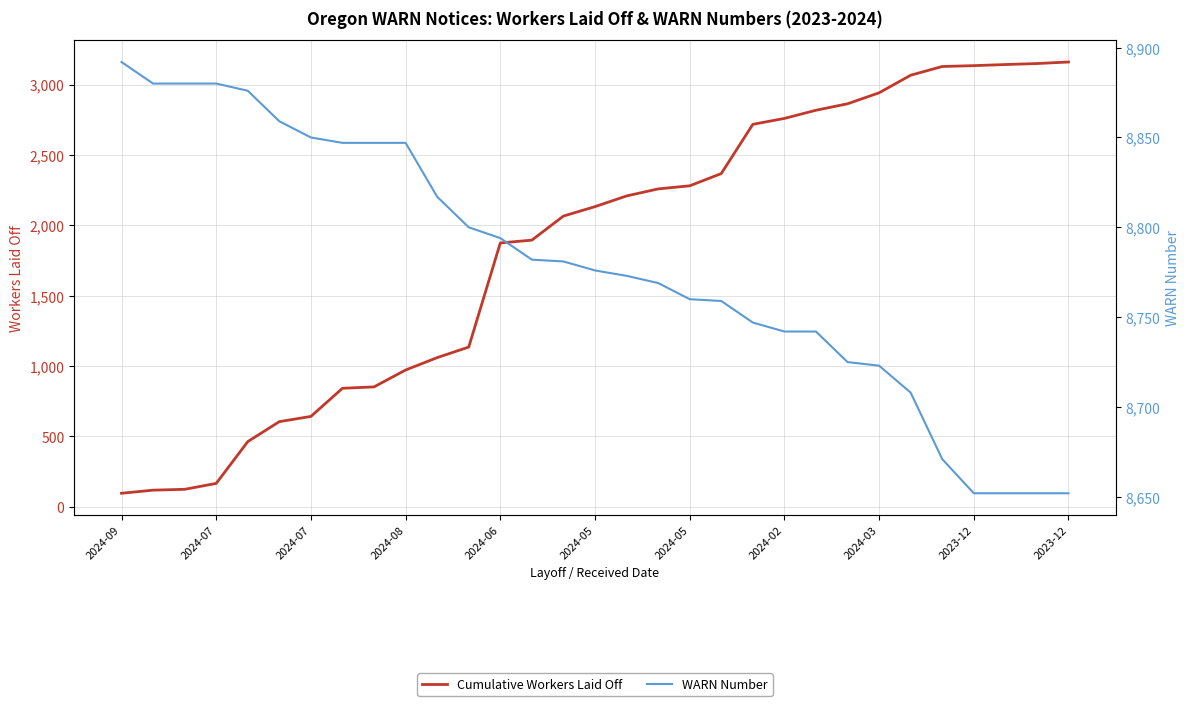

Which series has the largest range (max minus min)?

Cumulative Workers Laid Off